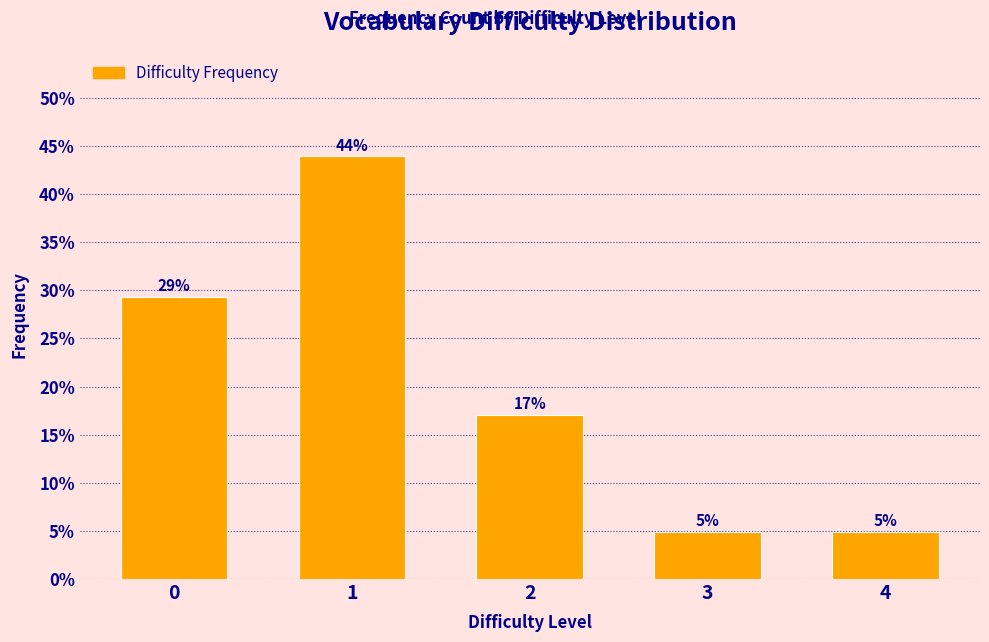

Does the chart contain any negative values?

No